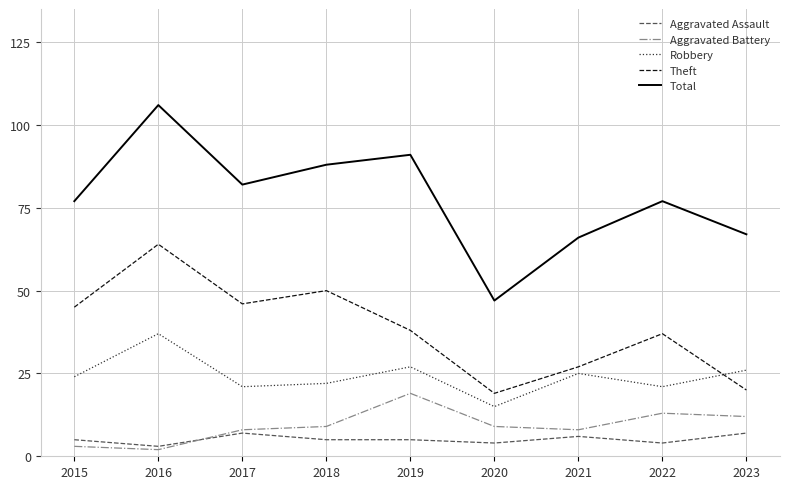

At how many categories does at least one series exceed 38?

9